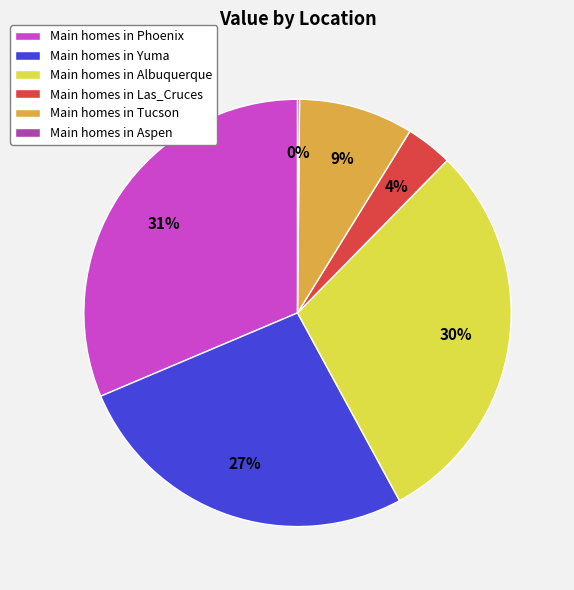

To the nearest percent, what is the average slice percentage?

17%